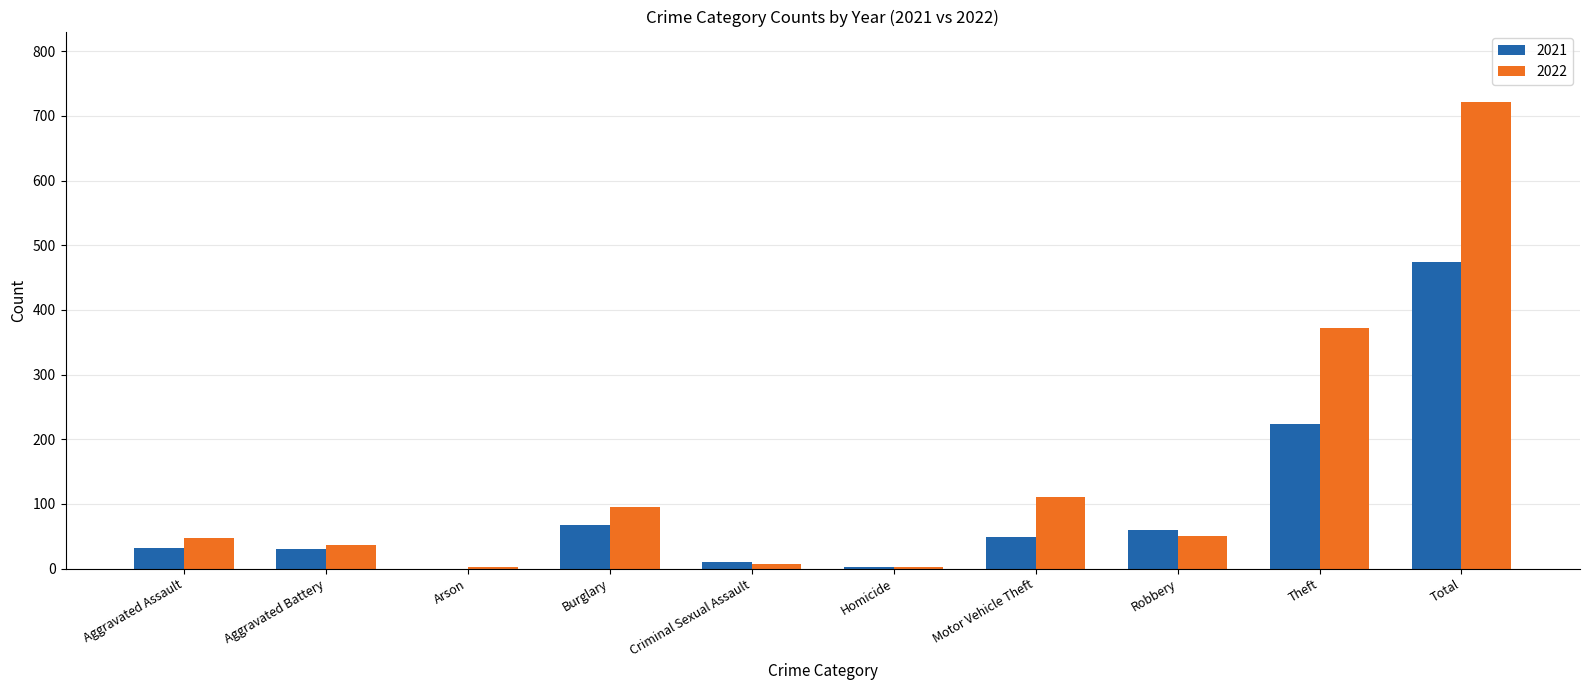

Is it true that 2022 equals 372 at Theft?

True